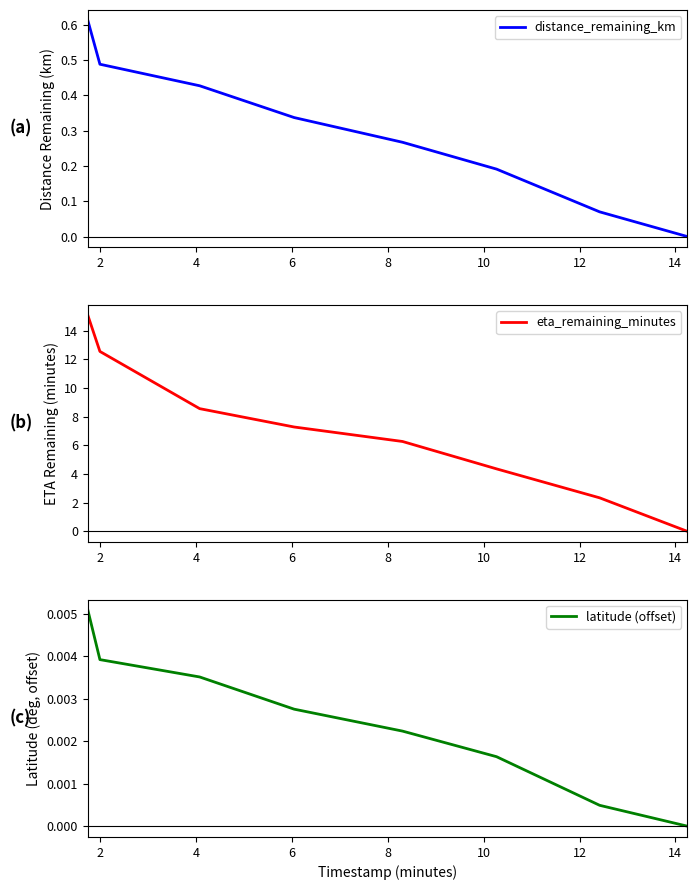

What is the value of the distance_remaining_km point at the 6th from the left?

0.2